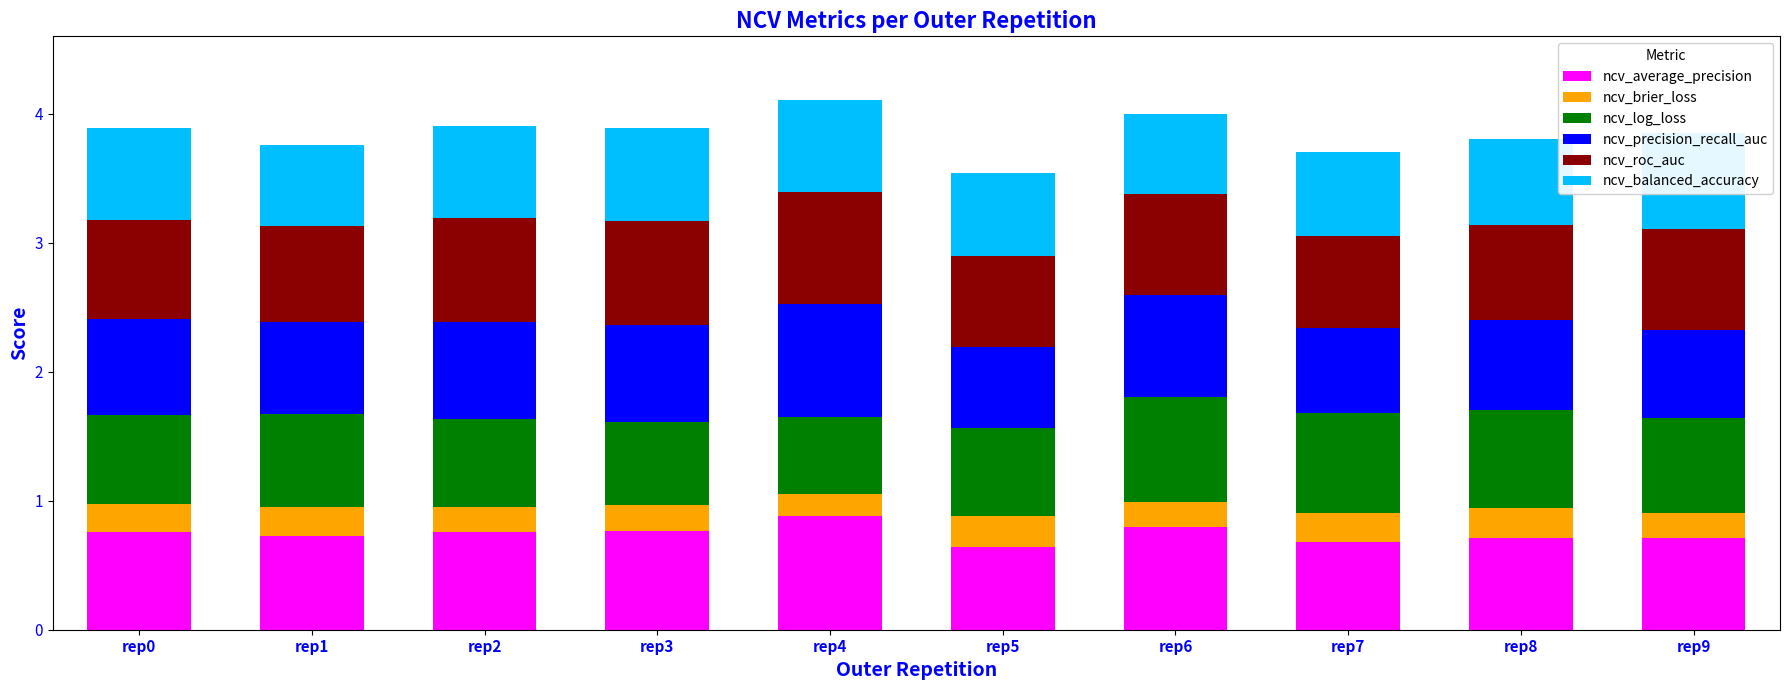

Which series has the largest total across all categories?

ncv_roc_auc